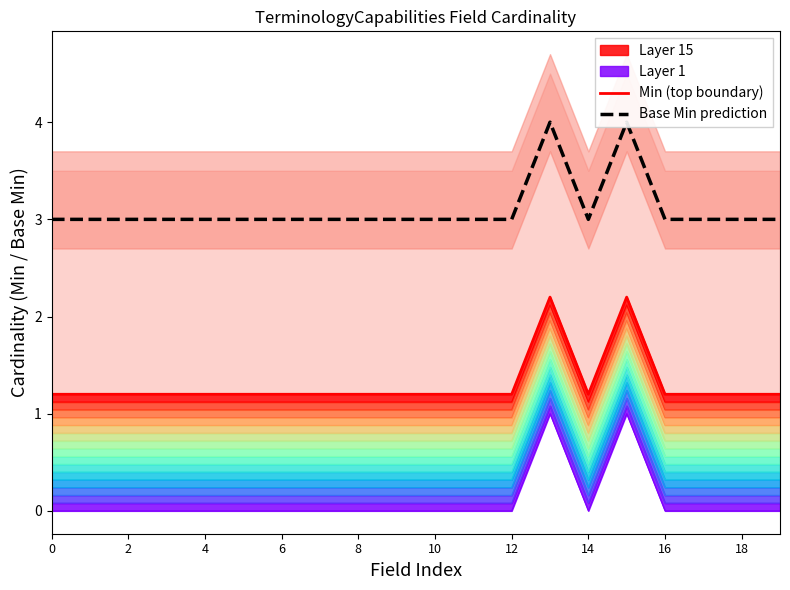

At which label does Min (top boundary) reach its peak?

13